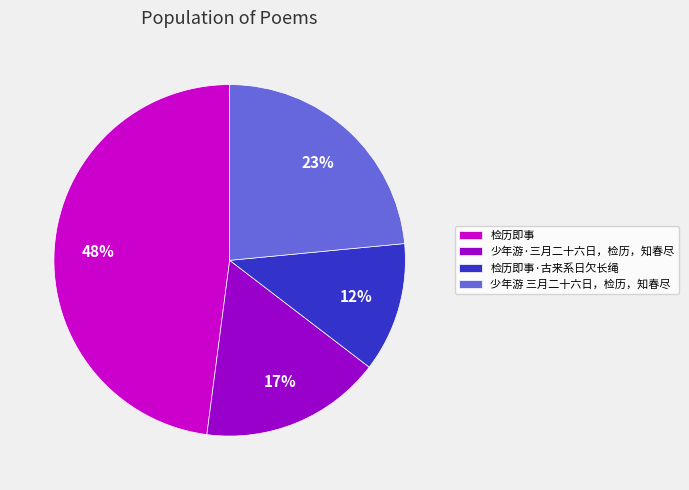

What percentage is the 检历即事 slice, to the nearest percent?

48%